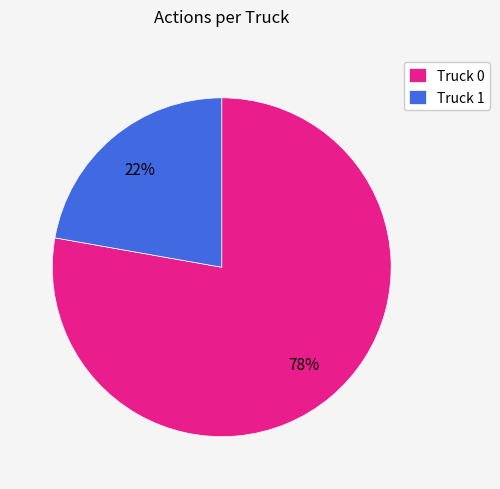

To the nearest percent, what is the average slice percentage?

50%